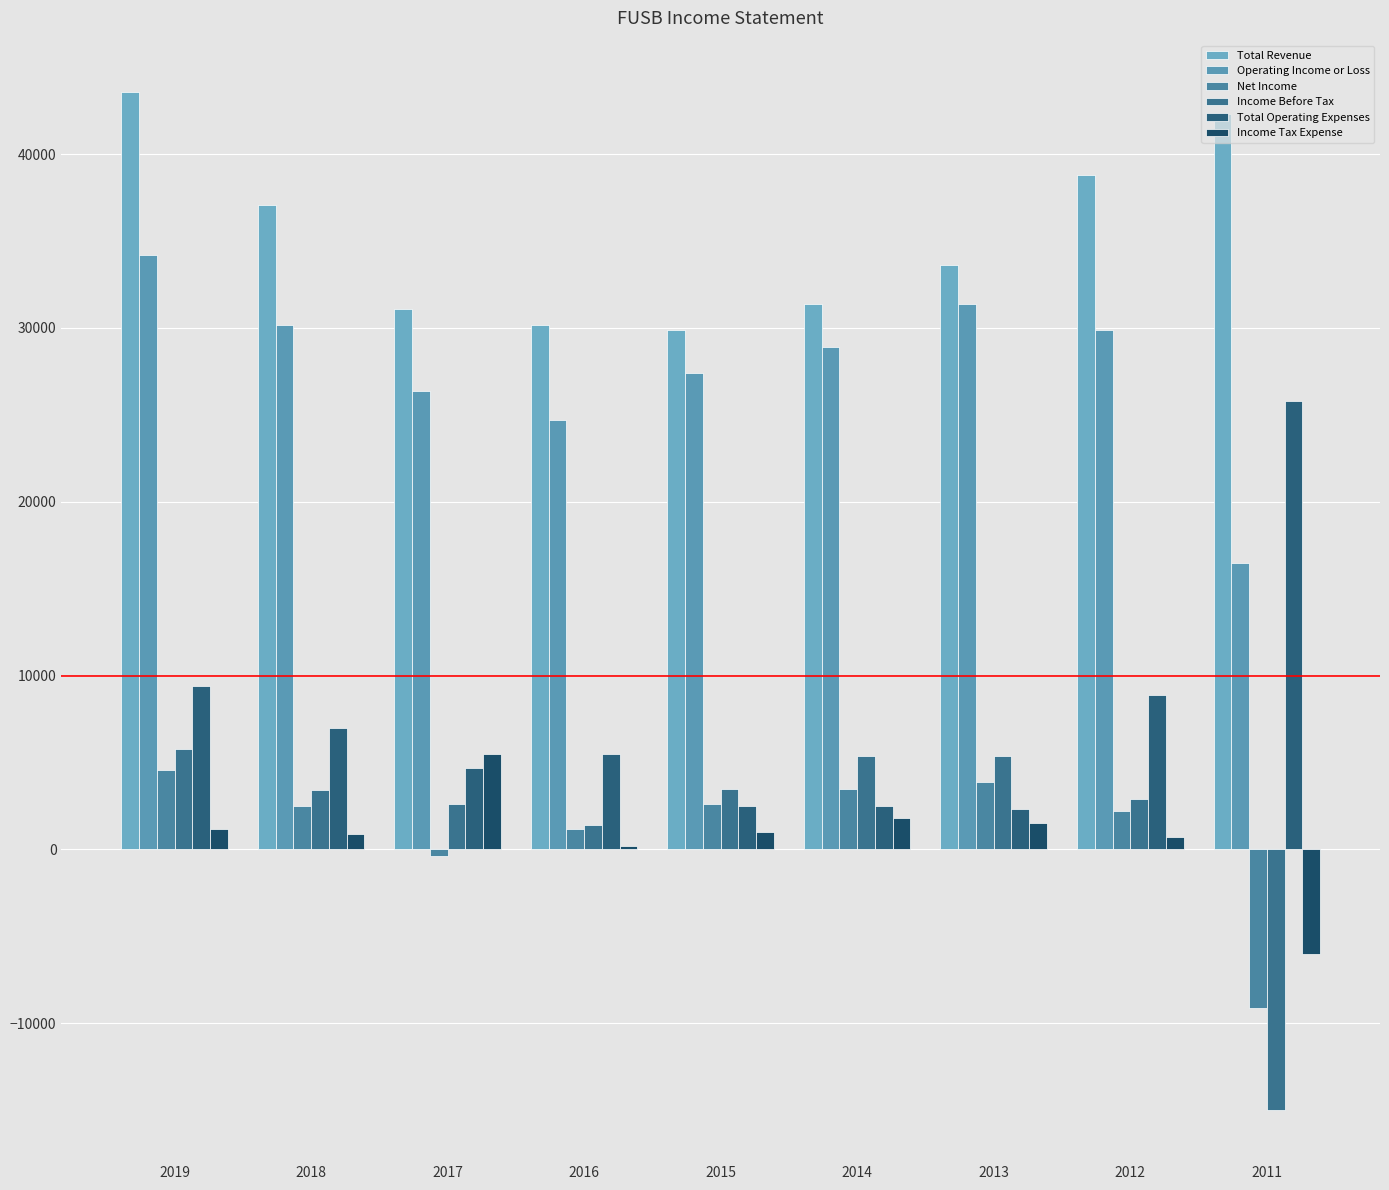

What is the difference between the highest and lowest values at 2015?

28900